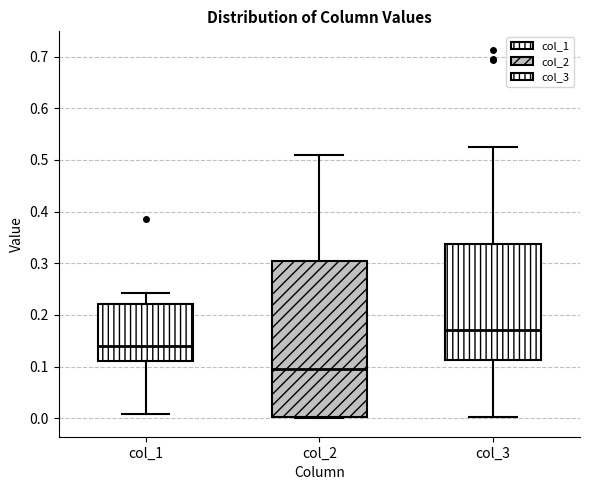

Which box is the tallest, from its lower edge to its upper edge?

col_2